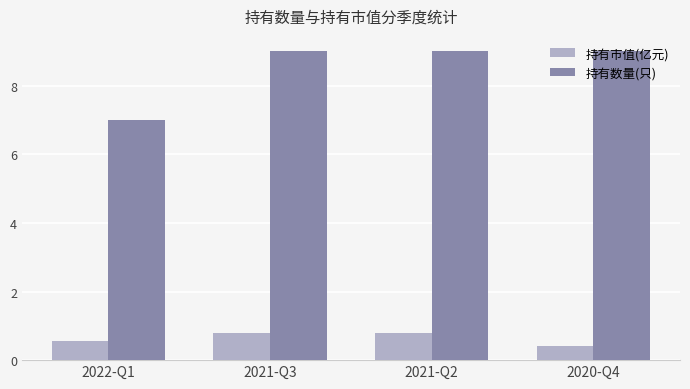

Count the 持有市值(亿元) values in the range 0 to 1.

4